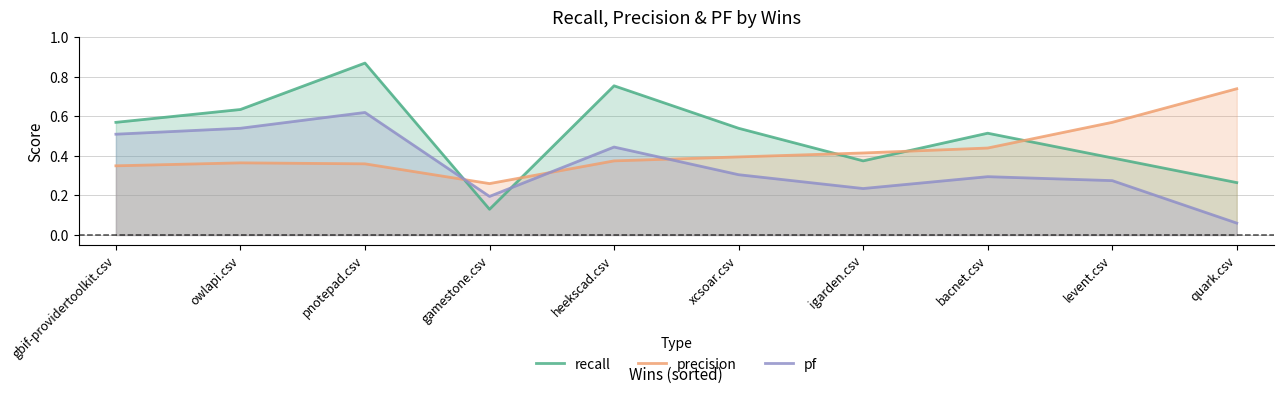

True or false: pf has a value of 0.4 at xcsoar.csv.

False